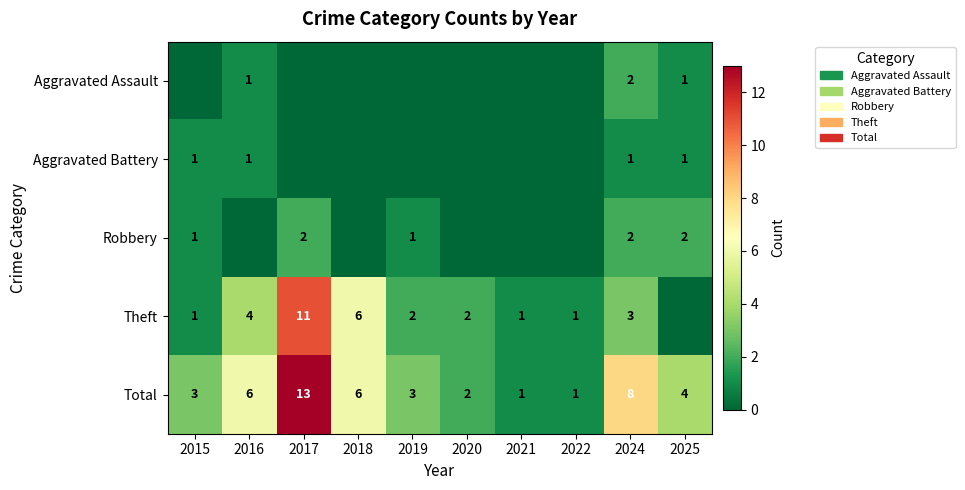

How many categories are shown in the chart?

10